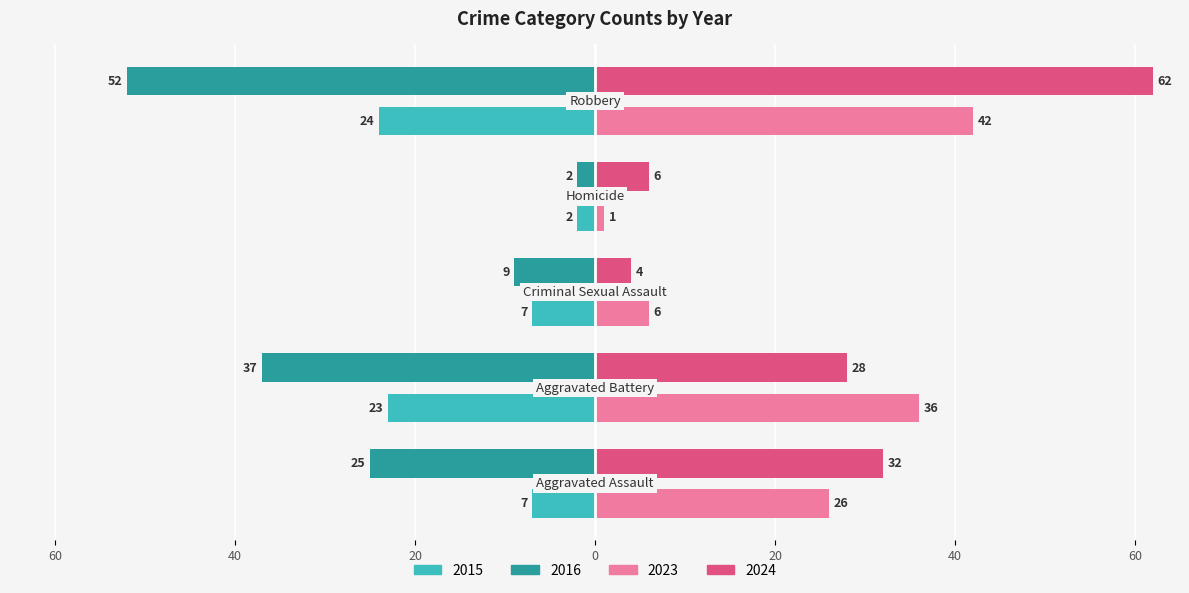

At which category is the sum across all series the highest?

Robbery